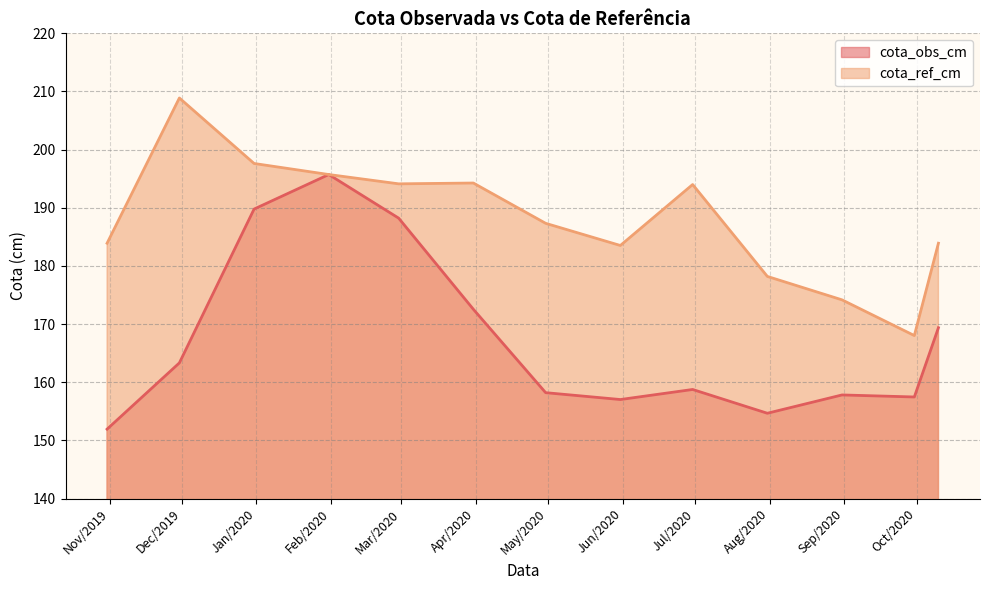

The value of cota_ref_cm at 2020-06-30 is 194.0. True or false?

True